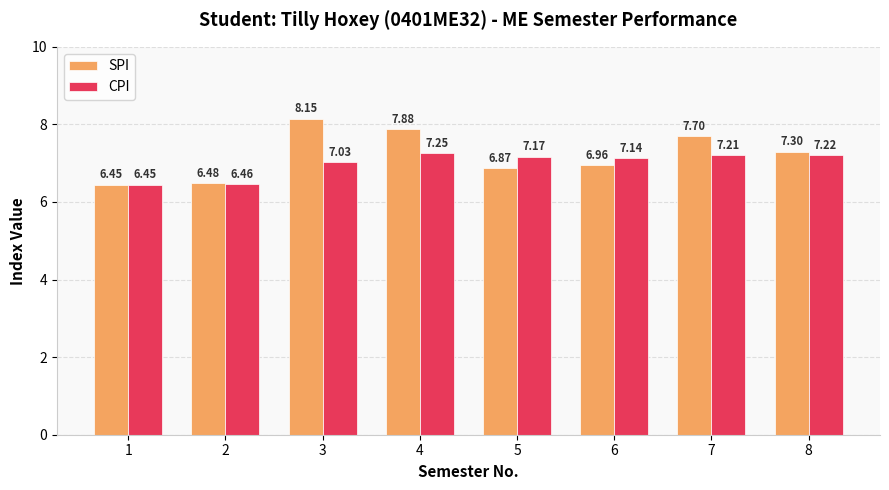

What is the difference between the maximum and second lowest values in the SPI series?

1.7